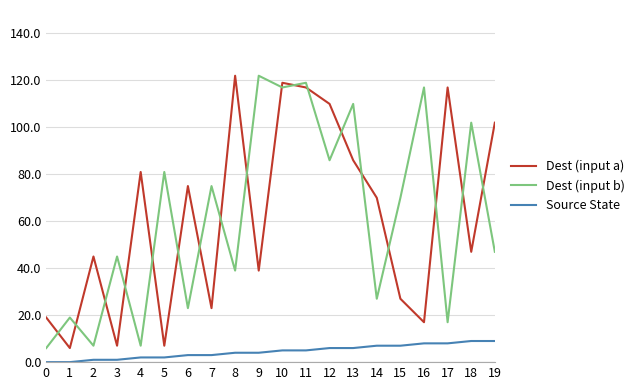

What is the difference between the second highest and second lowest values in the Dest (input a) series?

112